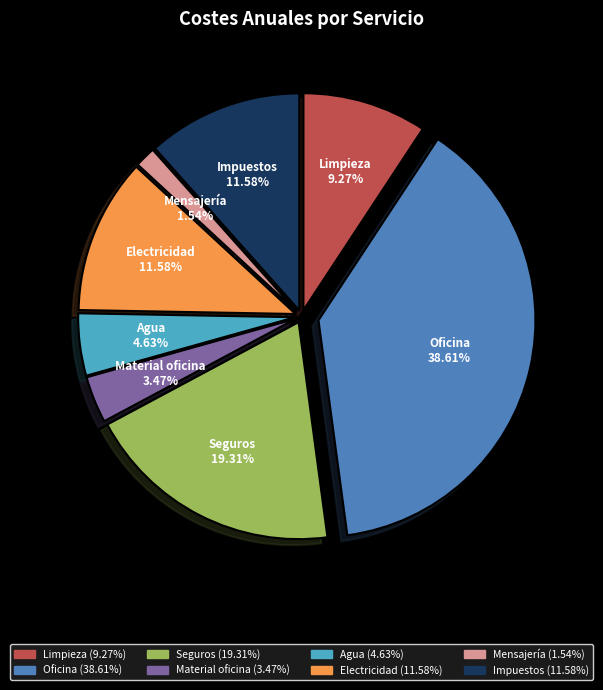

Combined, do Agua and Oficina account for over 50%?

No